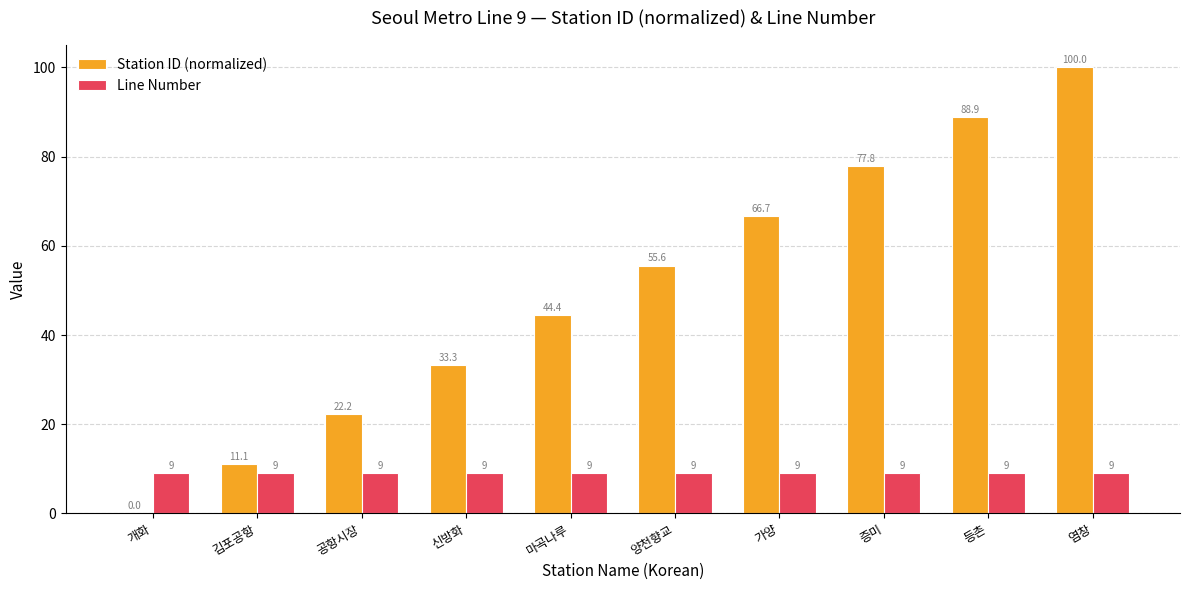

At which category is the sum across all series the highest?

염창